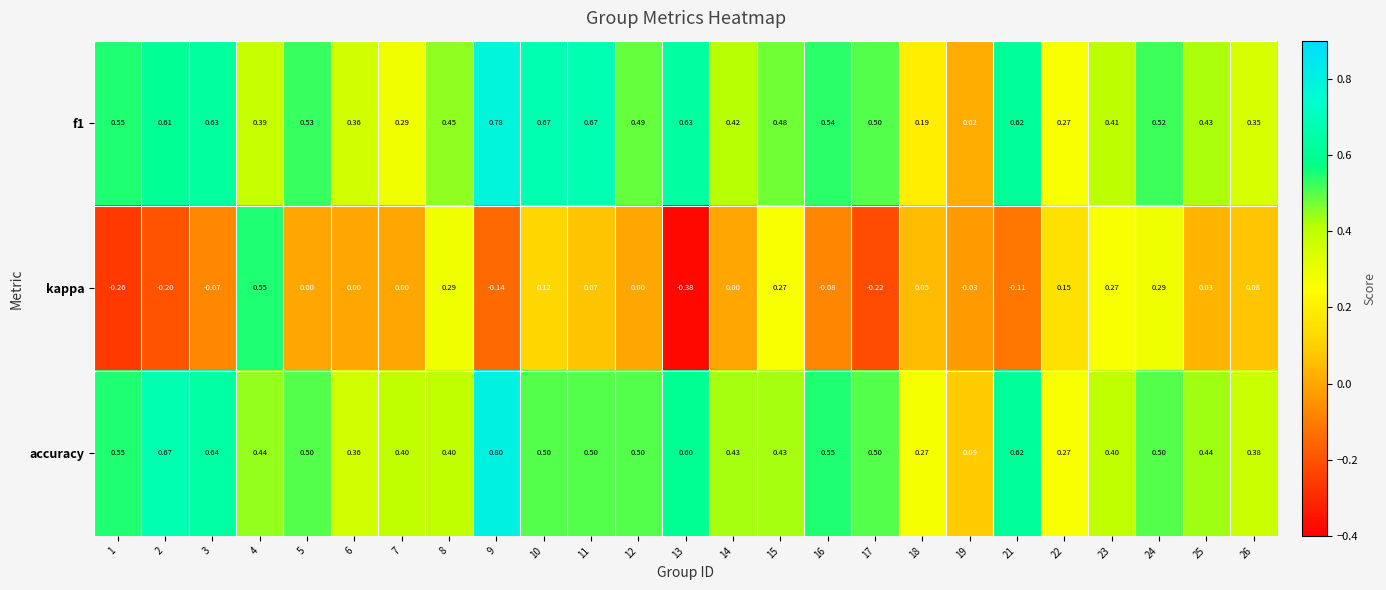

Is the value of f1 at 4 greater than the value of kappa at 15?

Yes